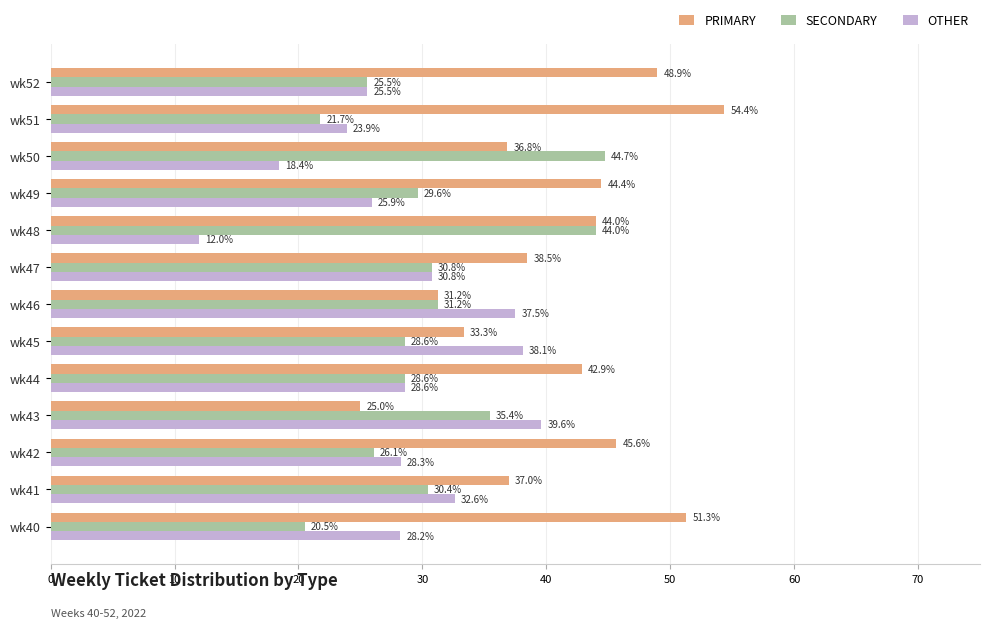

Is the value of OTHER at wk46 greater than the value of SECONDARY at wk45?

Yes